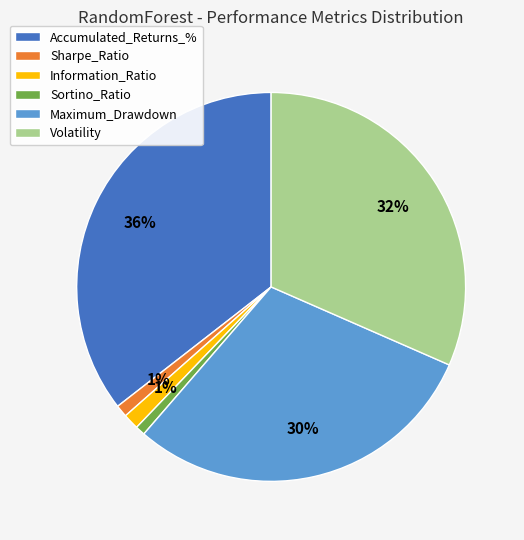

Between Accumulated_Returns_% and Information_Ratio, which is larger?

Accumulated_Returns_%